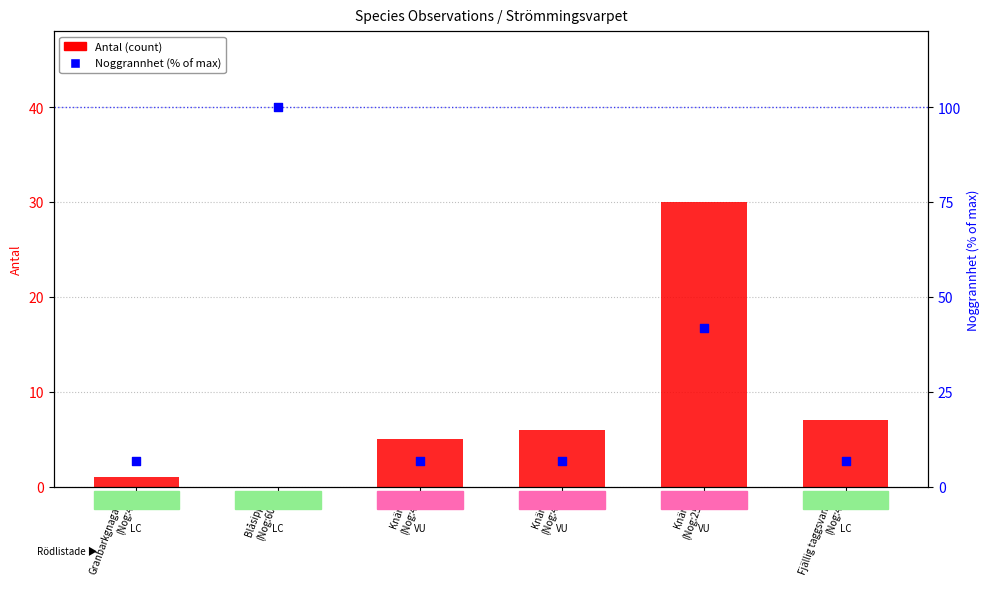

At which category is the sum across all series the highest?

Blåsippa
(Nog:60)